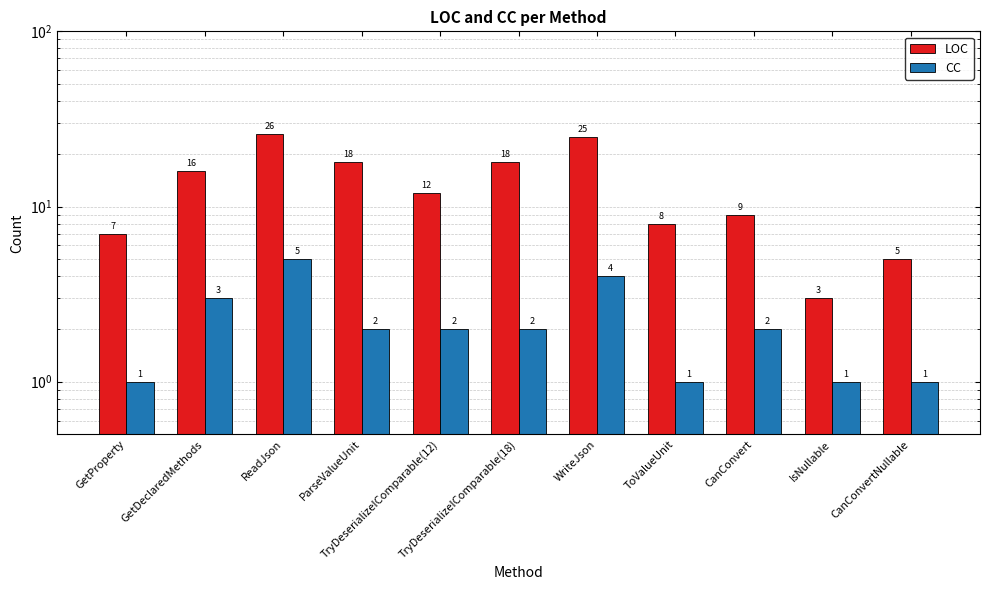

List the series in order of their overall mean, highest first.

LOC, CC